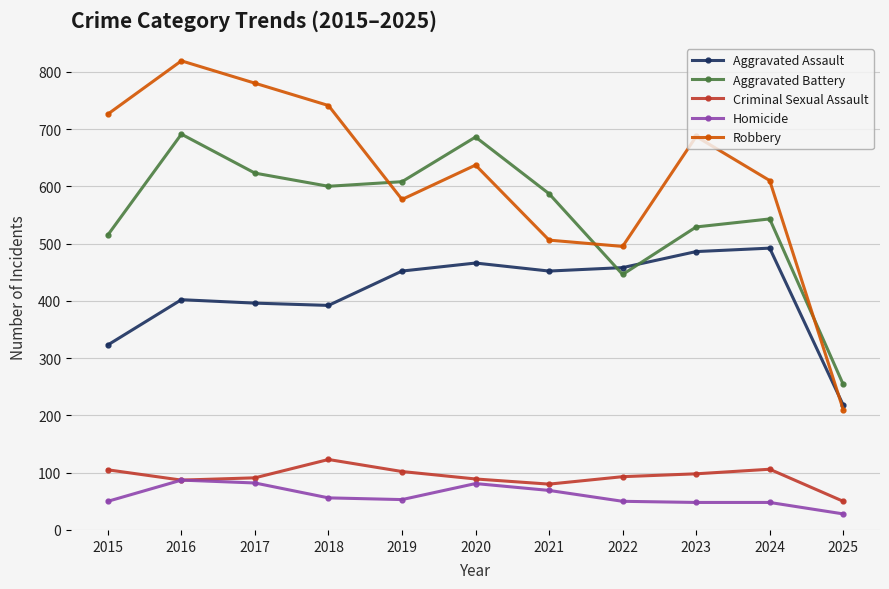

At which category does Robbery reach its first local peak?

2016